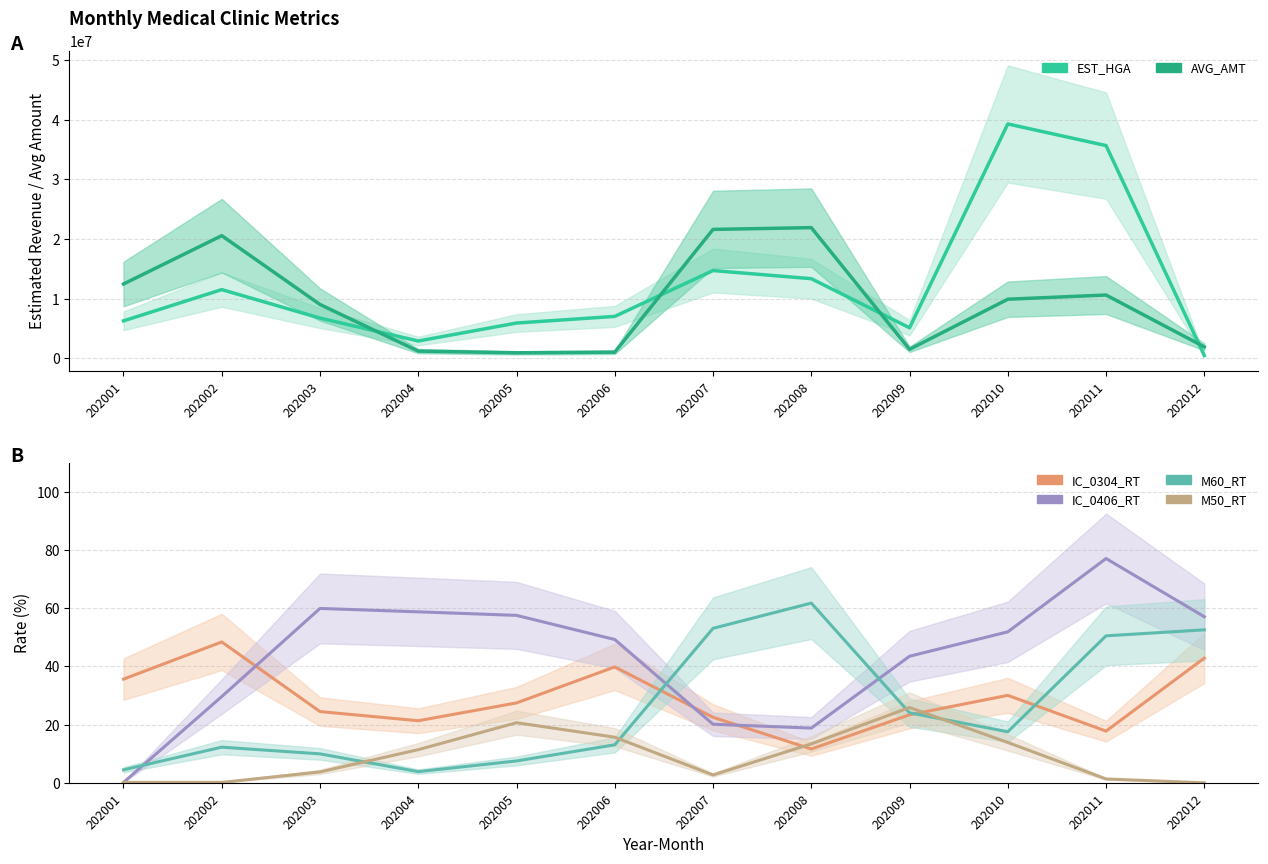

Between which two adjacent categories do M60_RT and M50_RT first intersect?

202003 and 202004